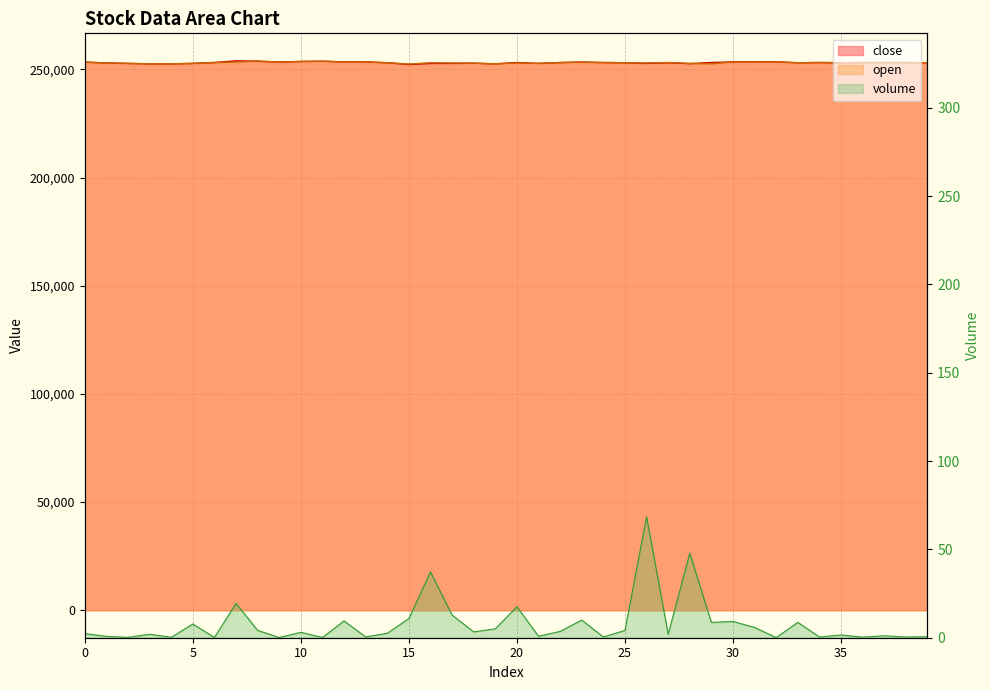

True or false: close and volume intersect in this chart.

False